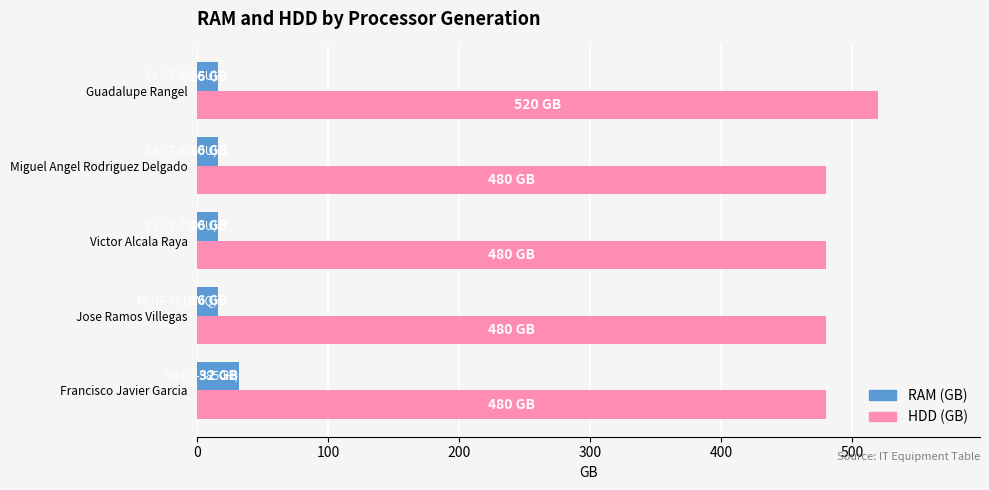

Rank the series at Guadalupe Rangel from highest to lowest value.

HDD (GB), RAM (GB)